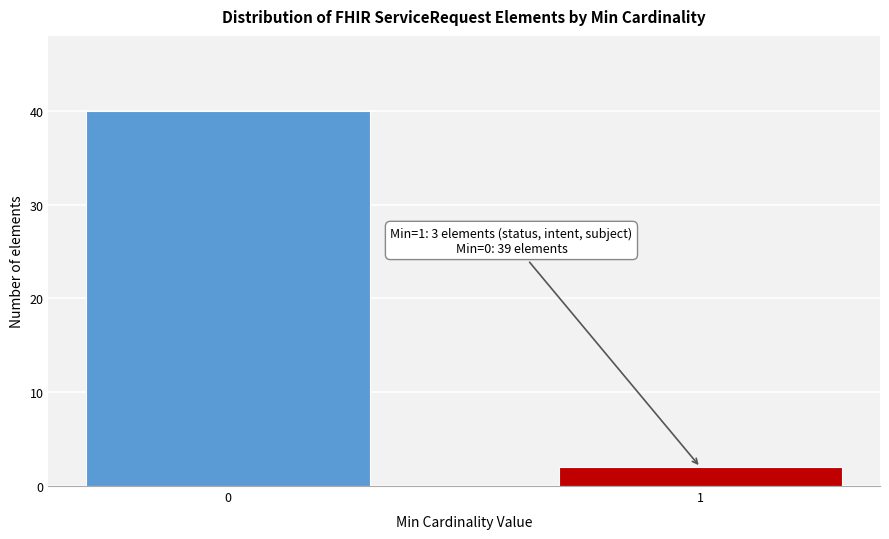

Reading left to right, list all the values displayed in this chart.

0=40	1=2